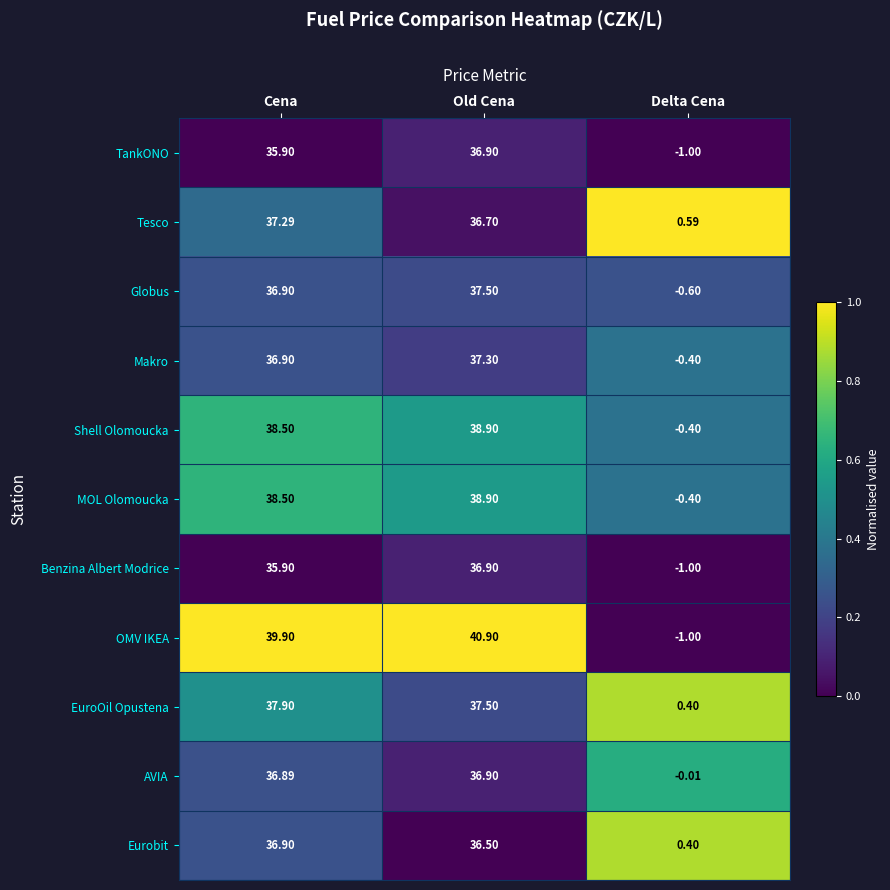

How many data points does each series have?

3